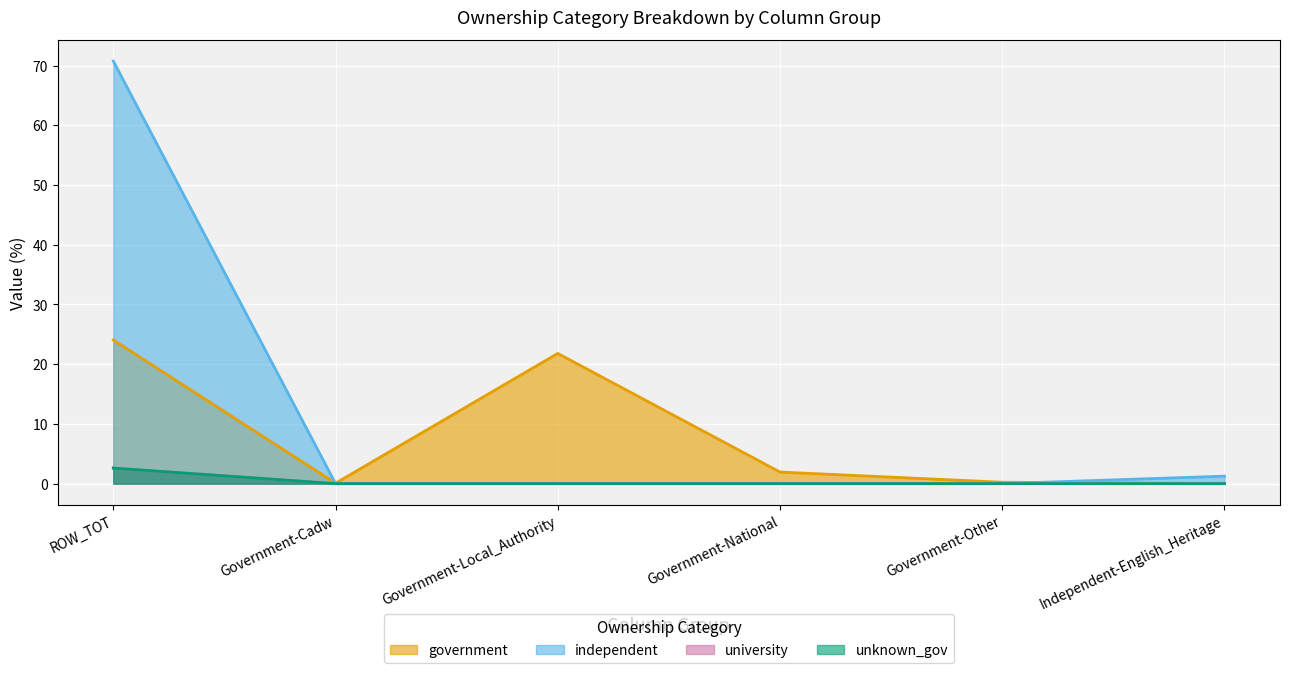

What is the label of the 6th point from the right?

ROW_TOT